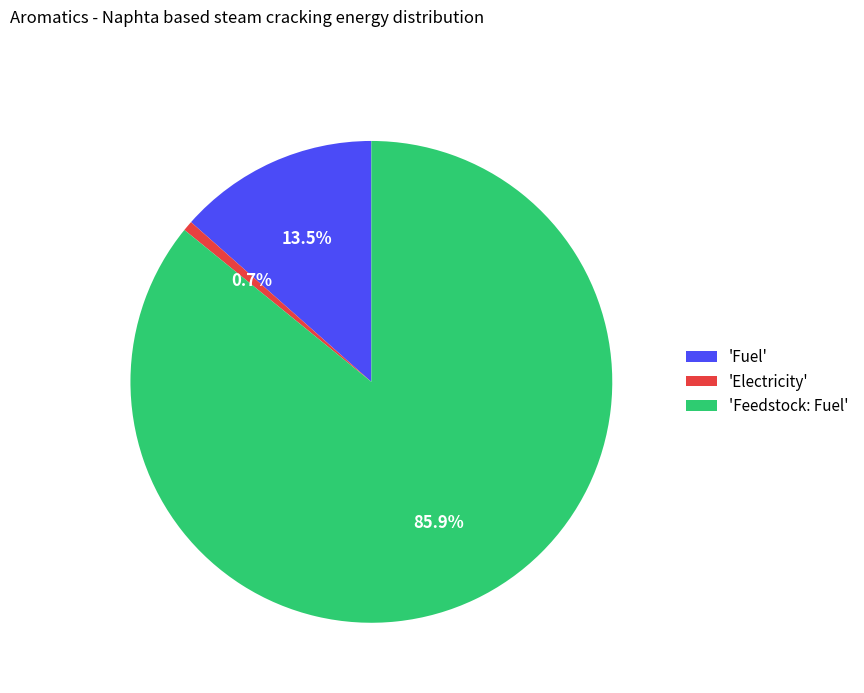

Between 'Electricity' and 'Fuel', which is larger?

'Fuel'